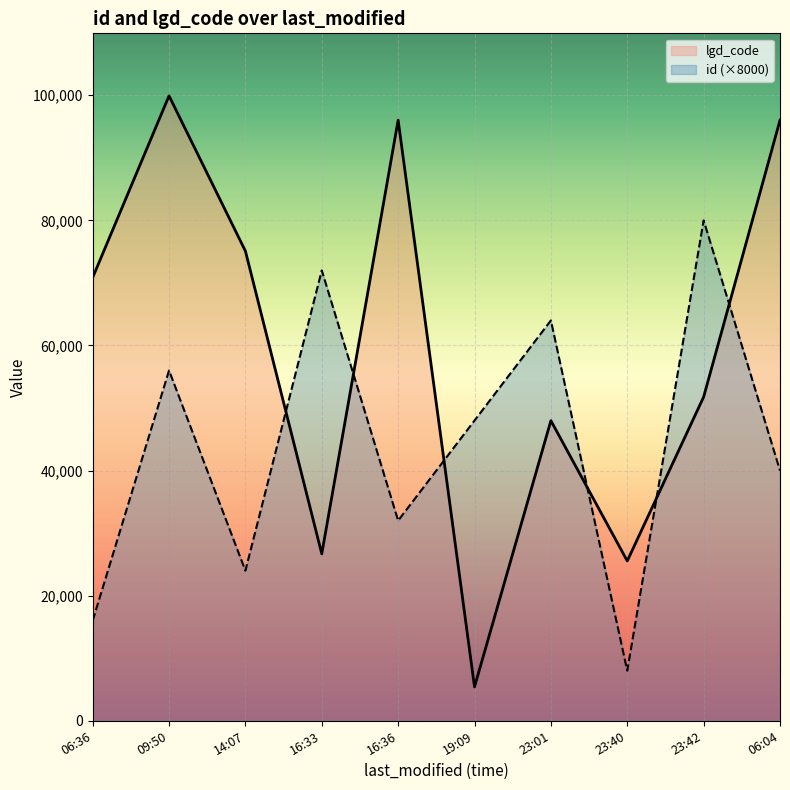

Reading left to right, what are all the values shown in this chart?

lgd_code: 70848	99911	75096	26685	96025	5420	47979	25550	51770	96016
id (×8000): 16000	56000	24000	72000	32000	48000	64000	8000	80000	40000